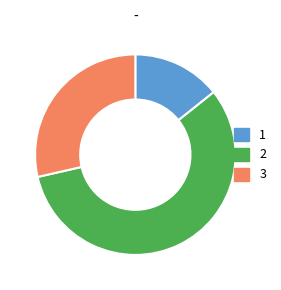

Combined, do 3 and 2 account for over 50%?

Yes